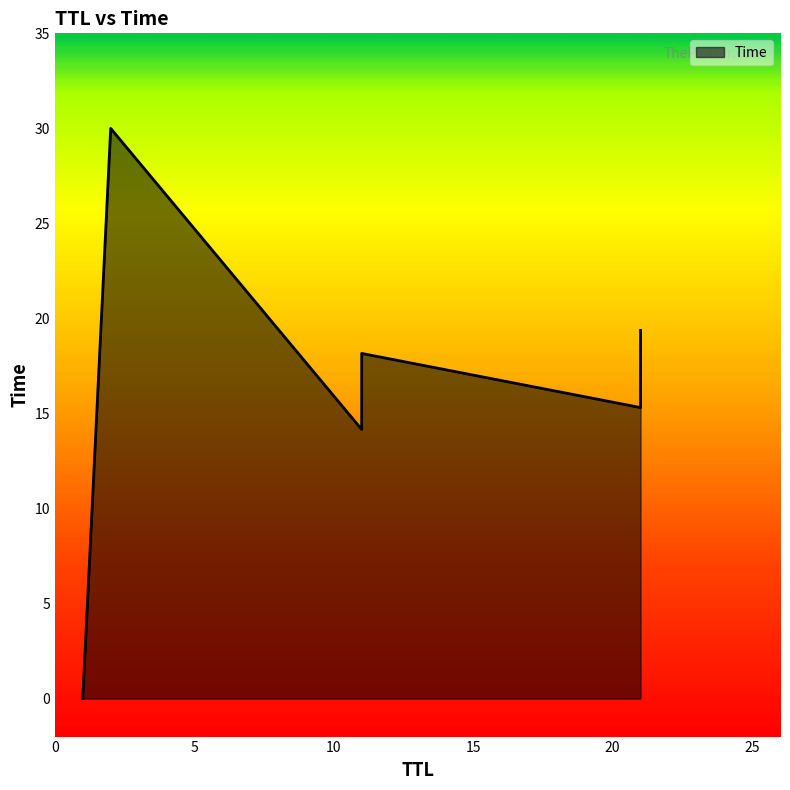

How many data points are less than 18?

3